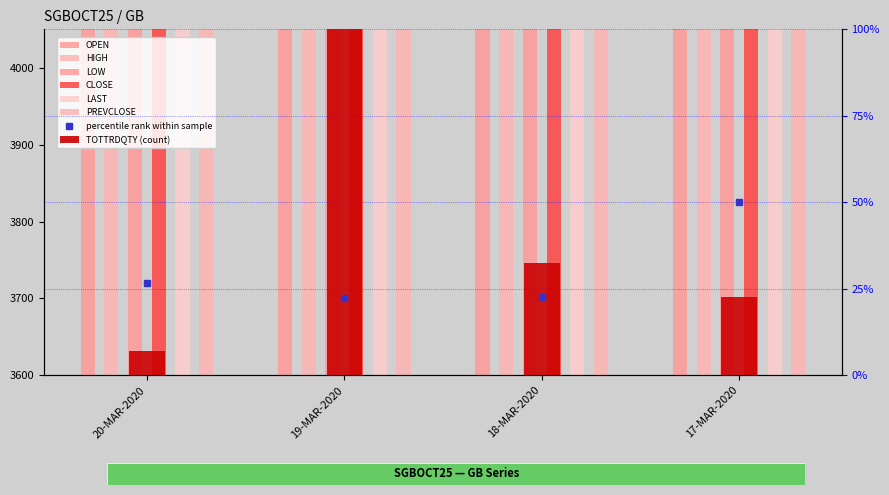

What is the total value across all series at 18-MAR-2020?

22630